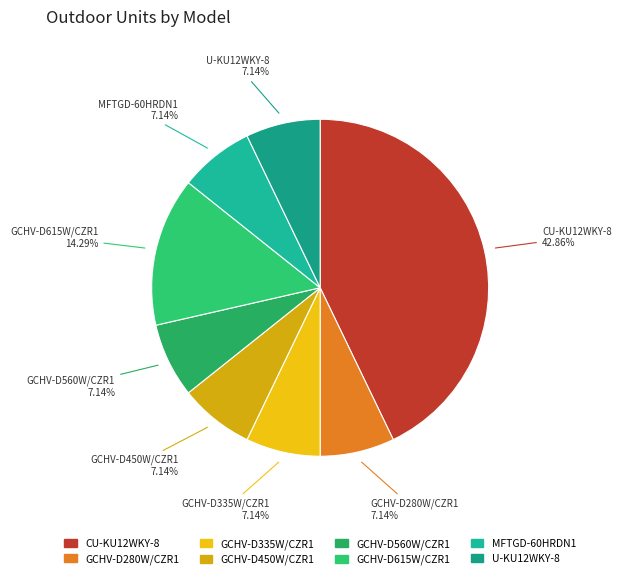

Which category has the biggest portion of the pie?

CU-KU12WKY-8